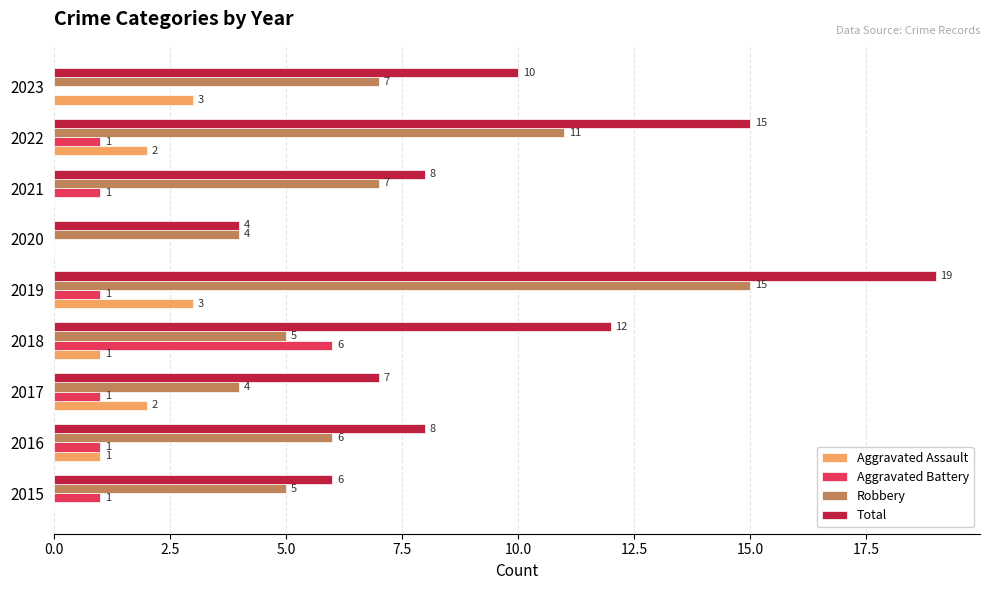

What is the sum of all Robbery values?

64